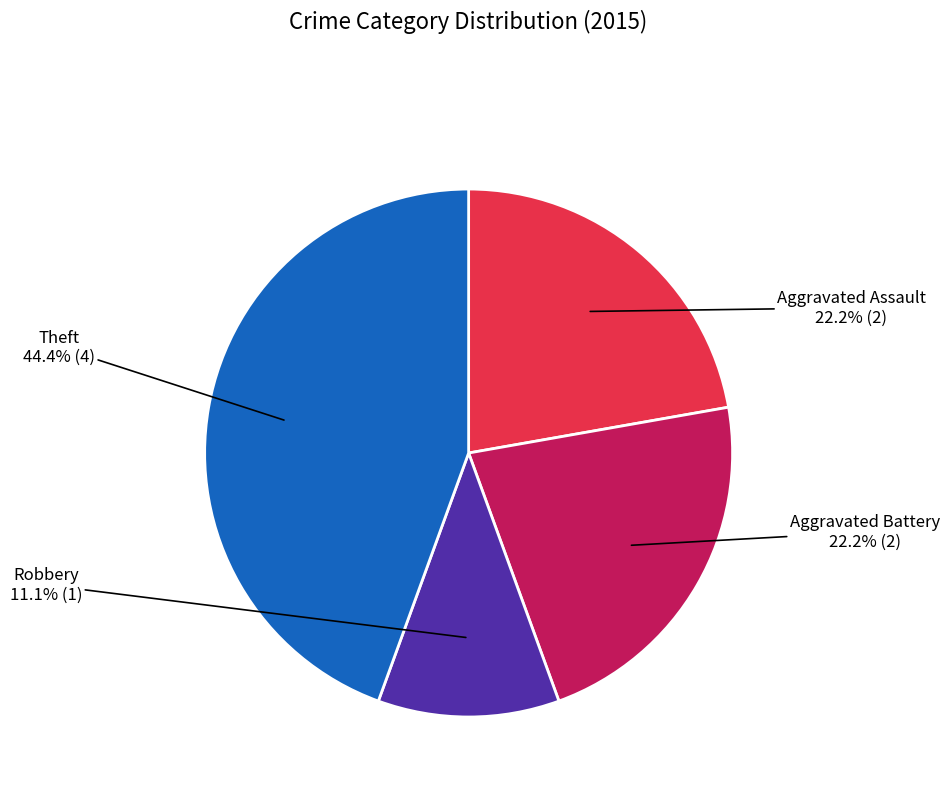

How many slices are in this pie chart?

4